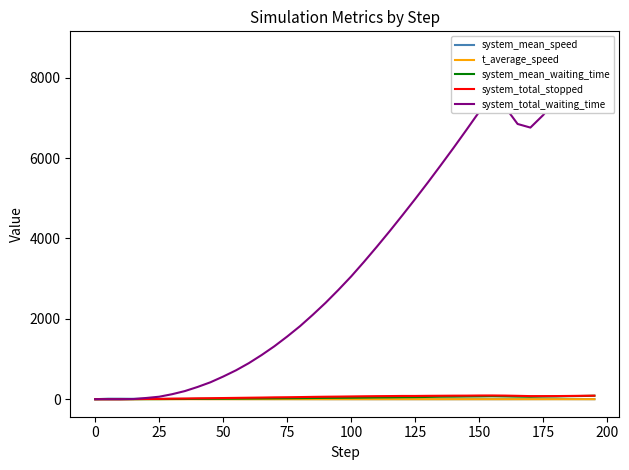

Is this an area chart (filled region under the line)?

No